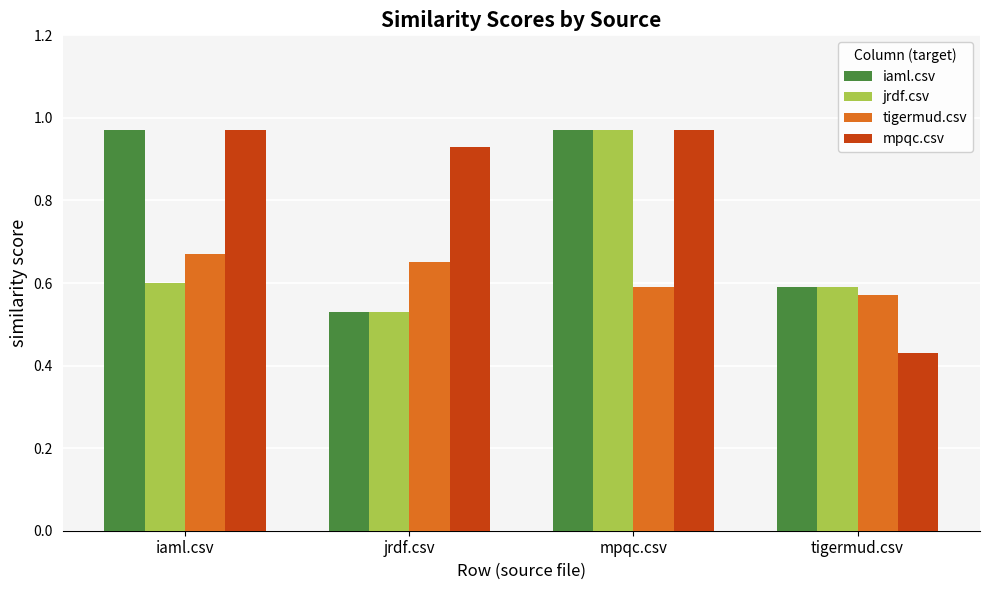

Where is jrdf.csv nearest to the value 0?

jrdf.csv